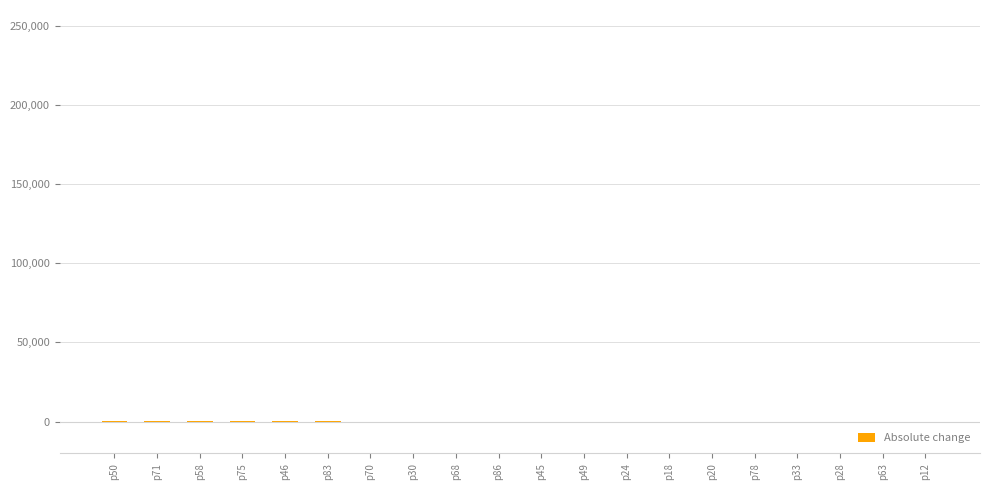

What is the approximate value at p86, to the nearest 10?

60